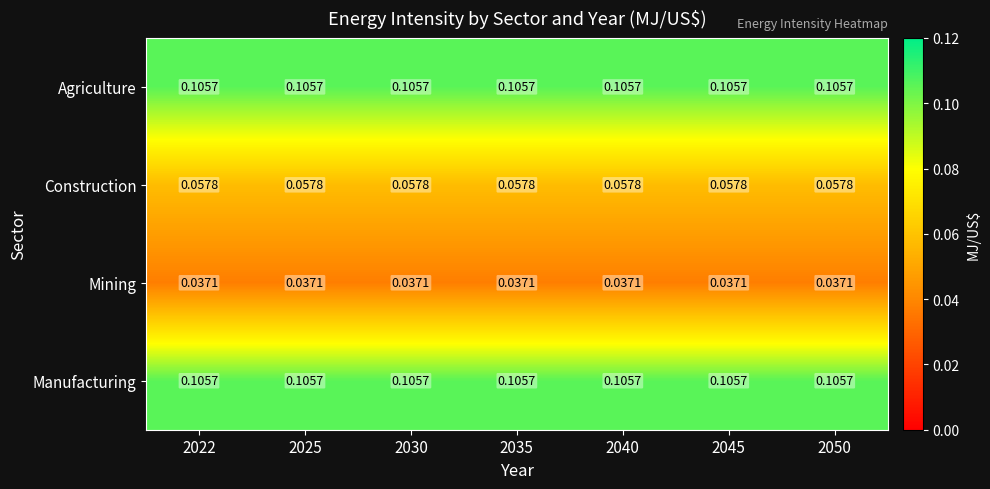

Is the value of Construction at 2035 greater than the value of Agriculture at 2045?

No